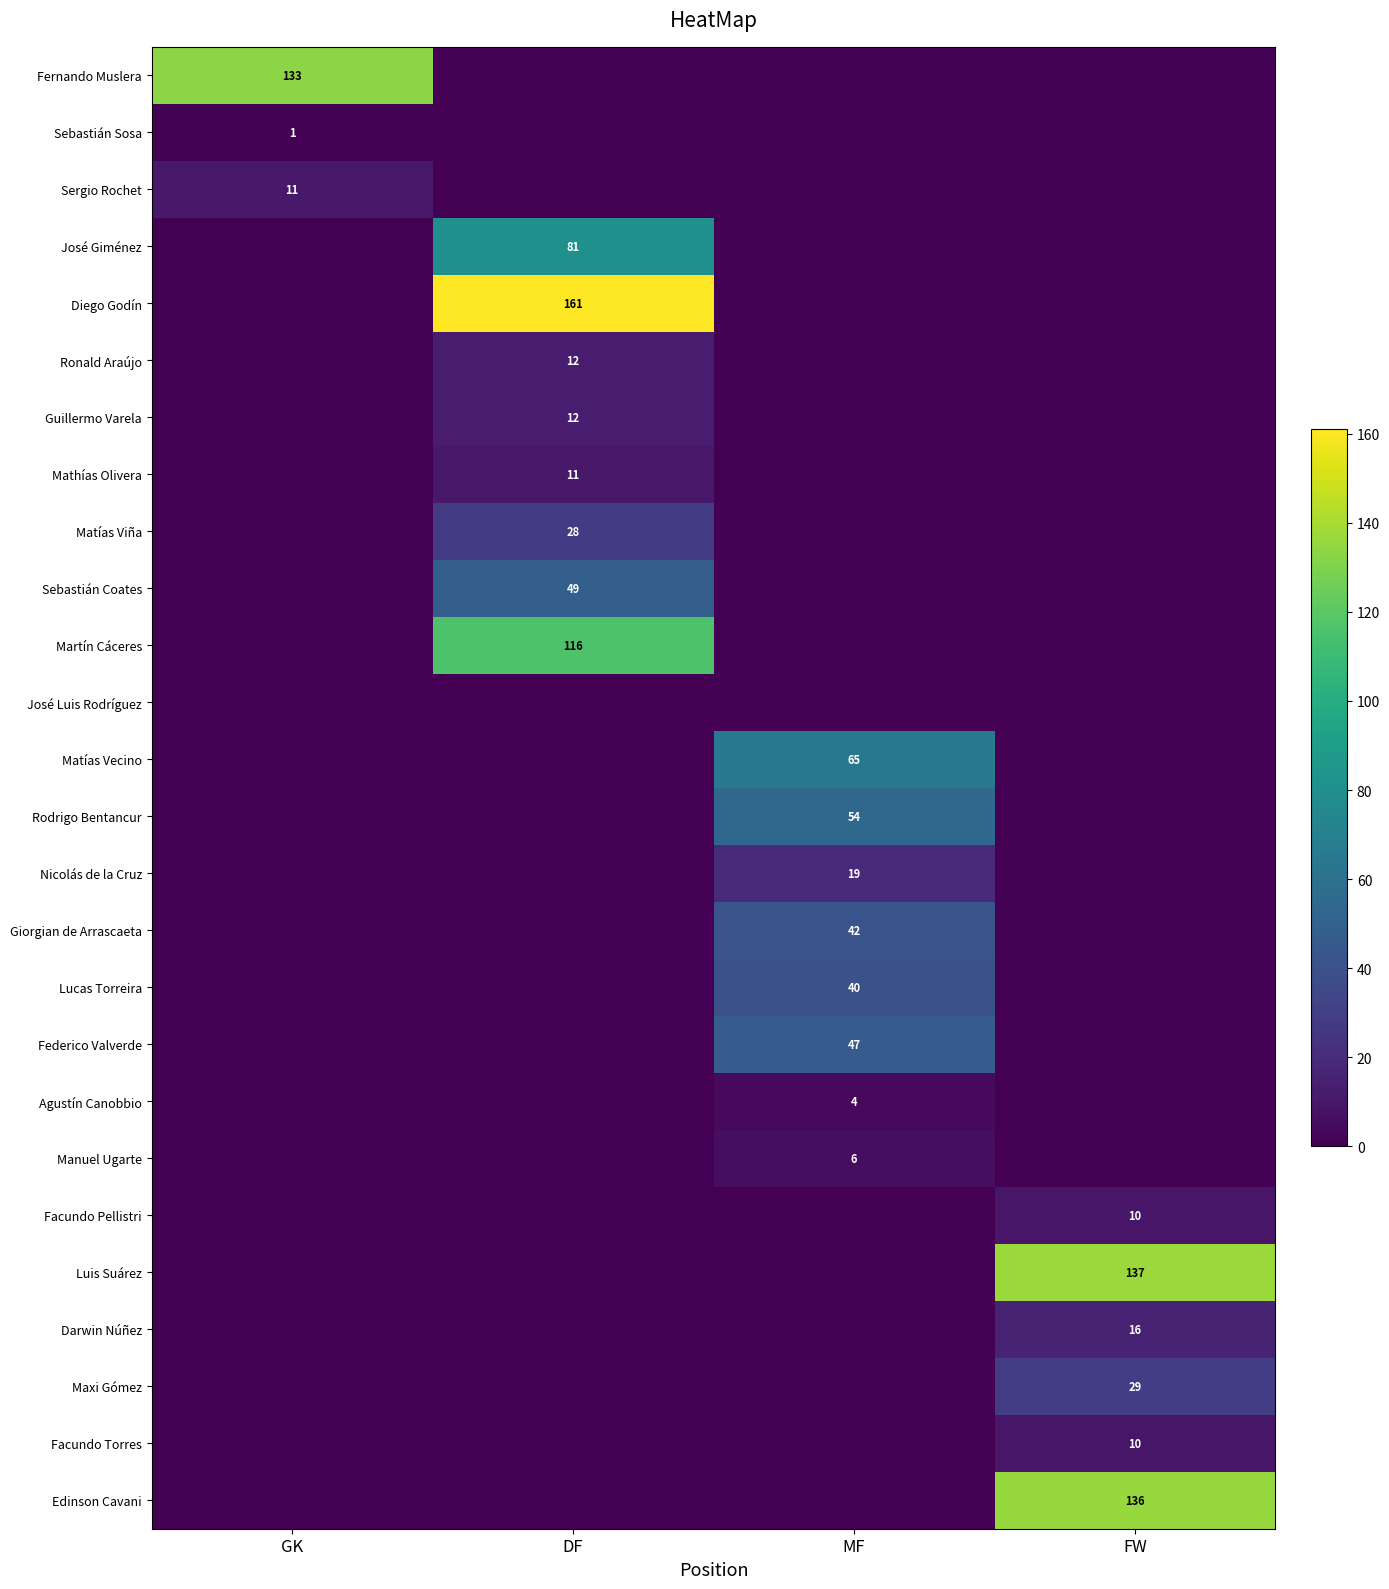

At which category is the sum across all series the highest?

DF